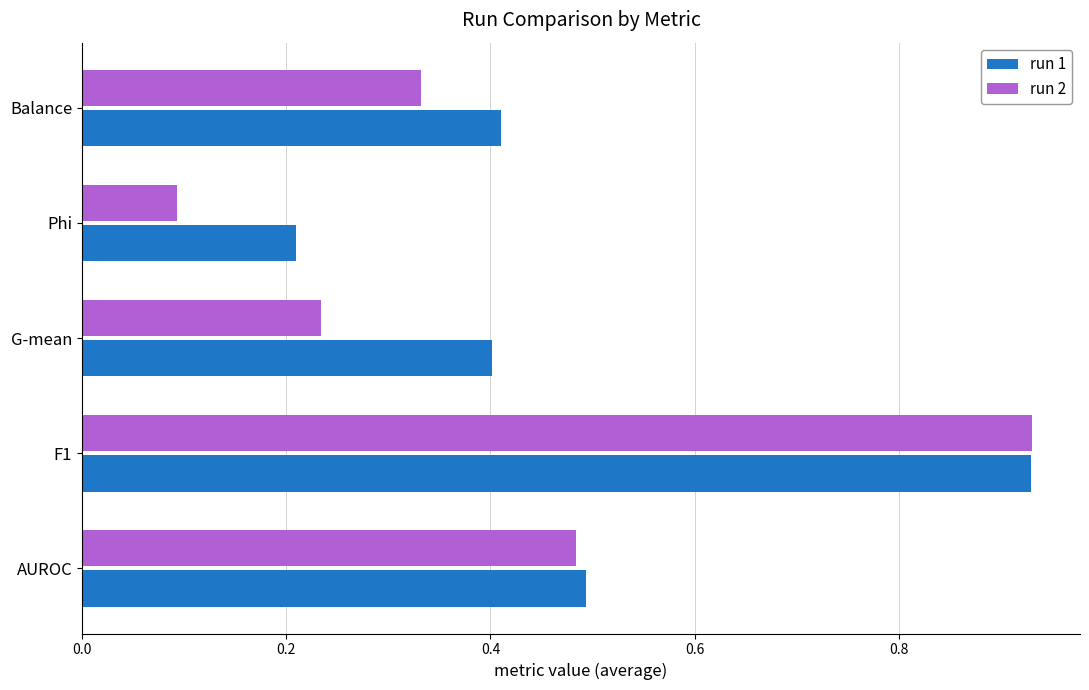

Which category has the highest value across all series?

F1